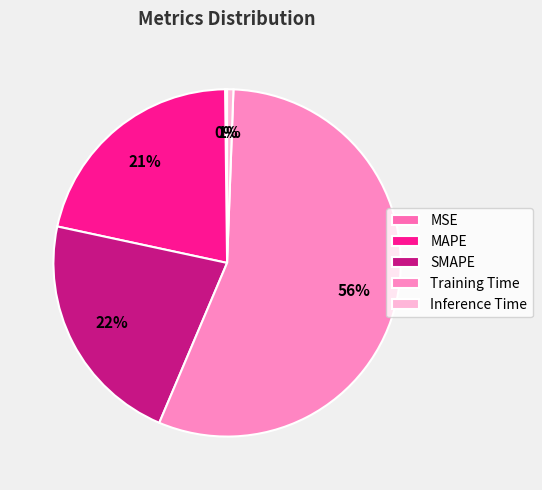

What percentage is the SMAPE slice, to the nearest percent?

22%